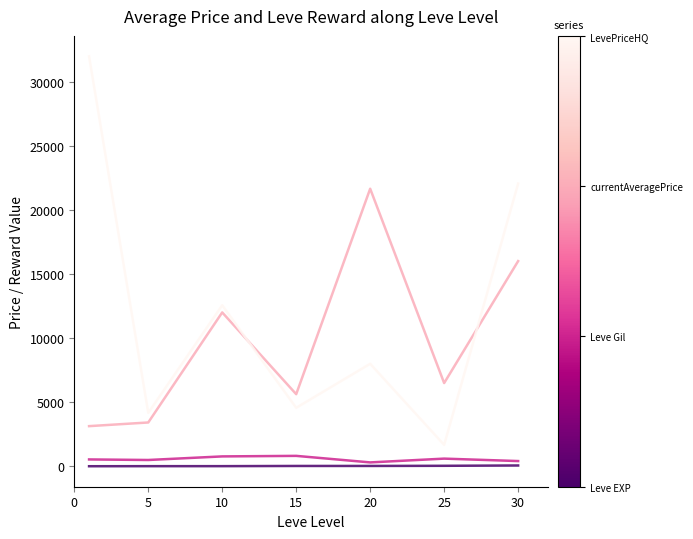

What is the maximum value shown in the chart?

31998.5